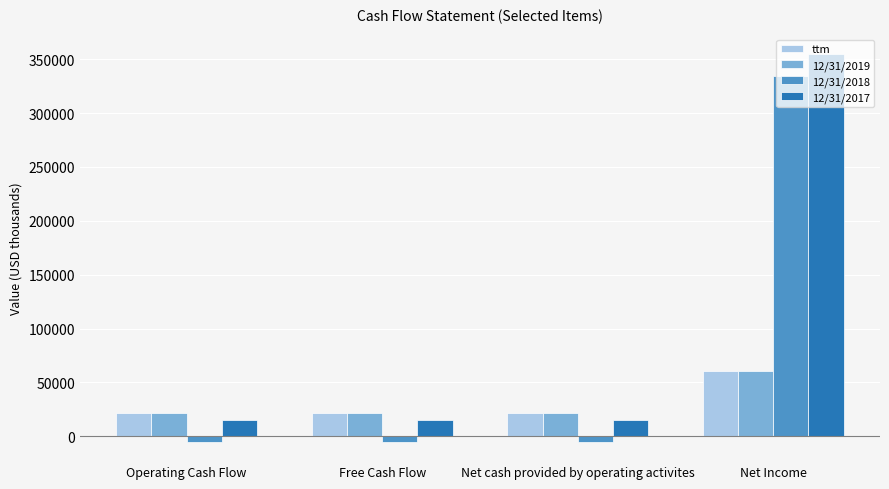

What is the minimum value for 12/31/2018?

-5066